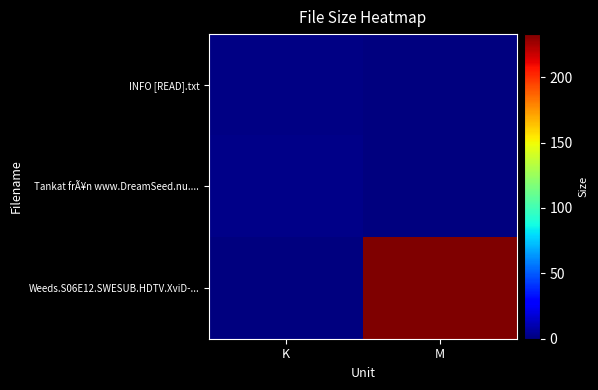

Which label corresponds to the largest value in the chart?

M